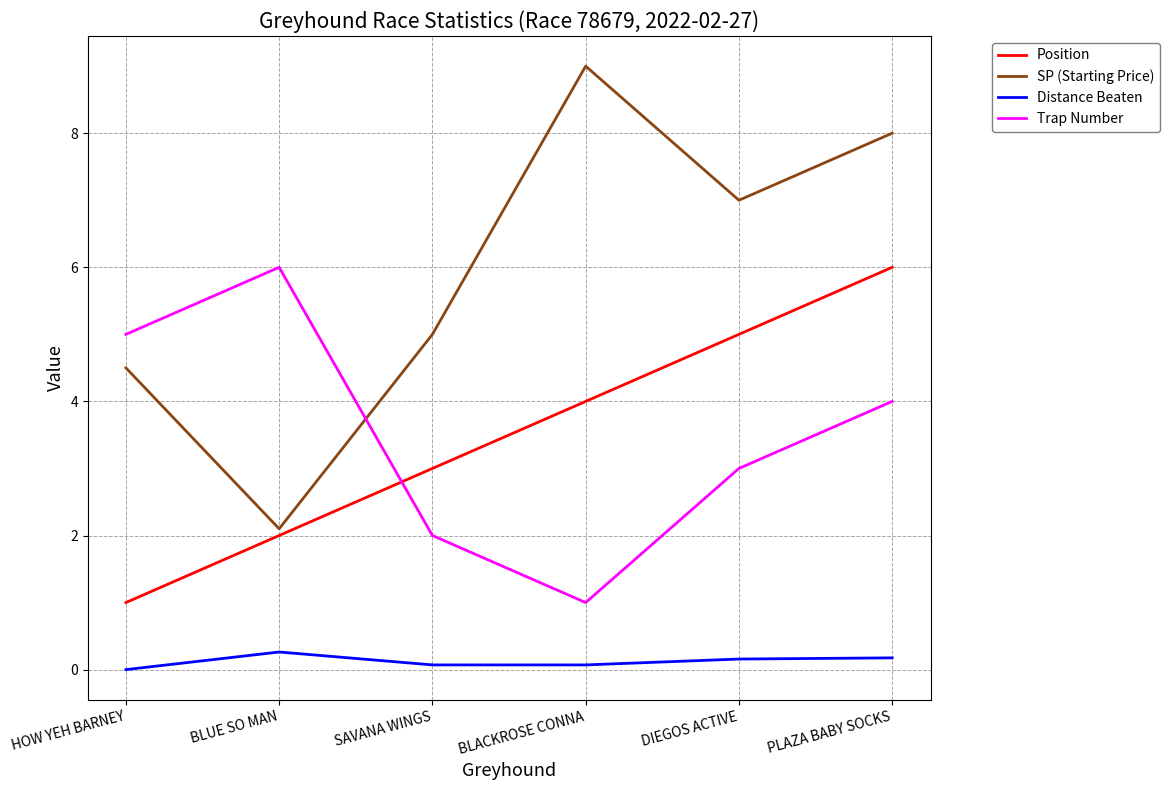

How many lines are shown in the chart?

4